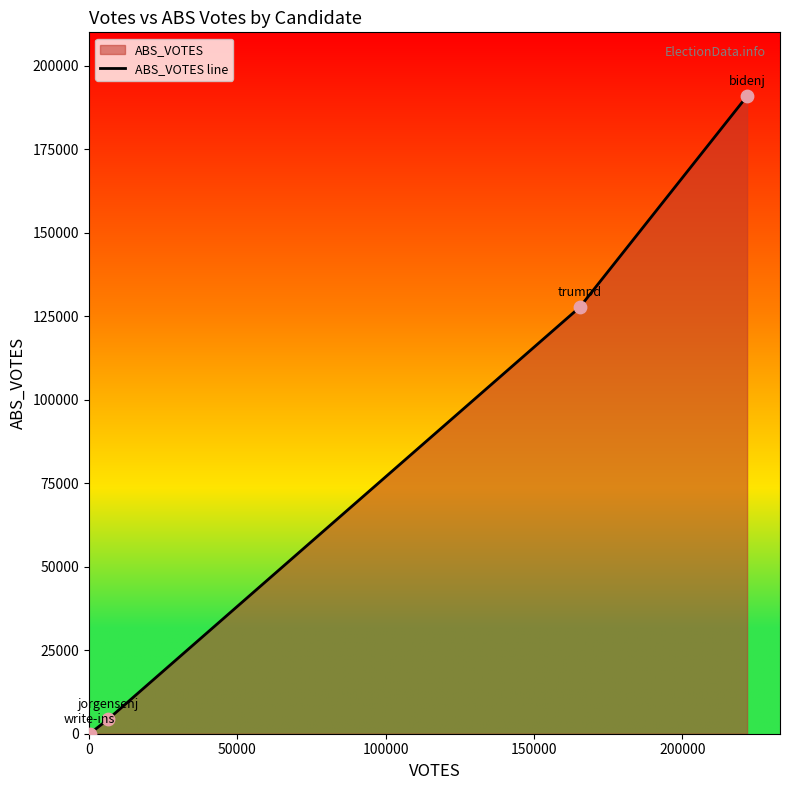

What is the sum of all values?

322843